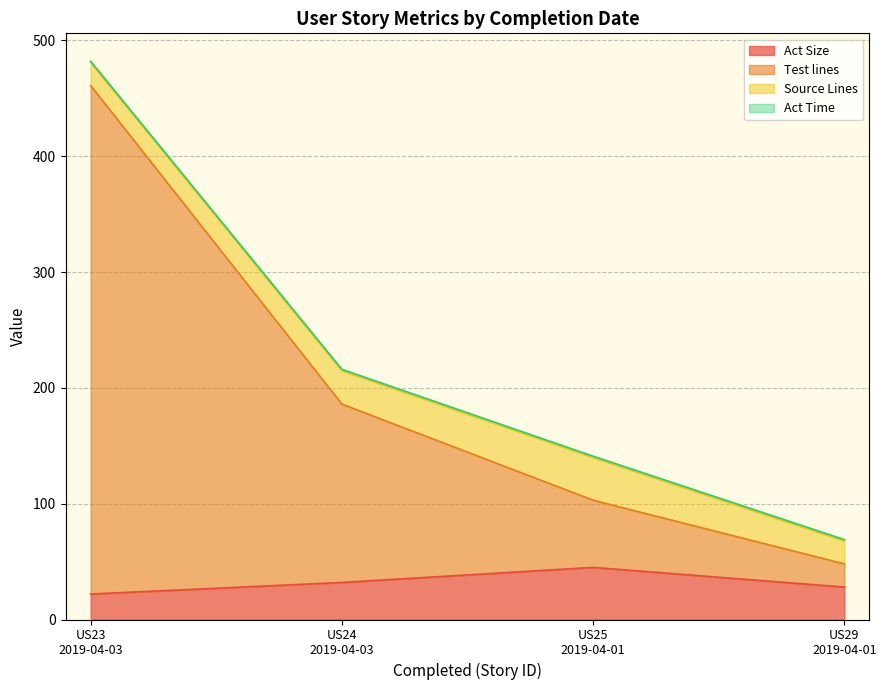

What is the value of the Test lines point at the 3rd from the left?

103